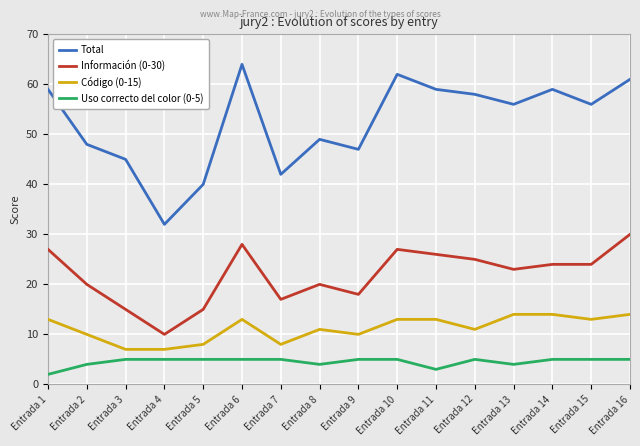

The Total series shows 64 at Entrada 6. True or false?

True